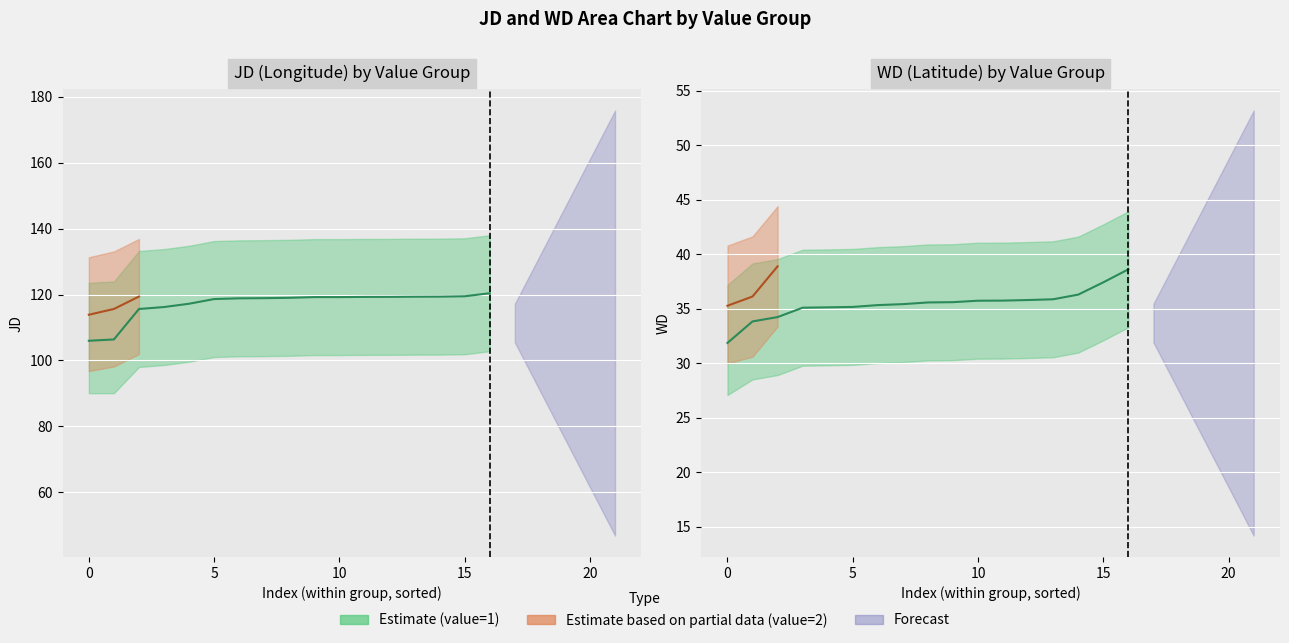

Where is the first local minimum for WD?

1